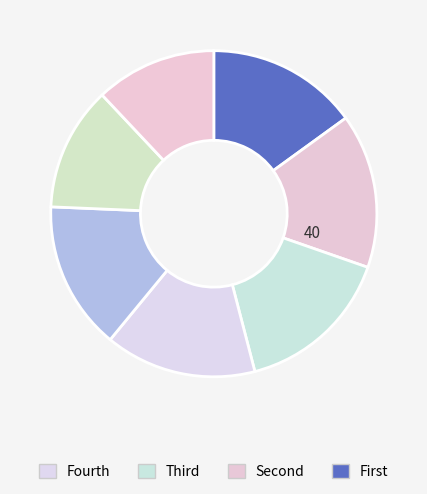

How many segments does this pie chart have?

7